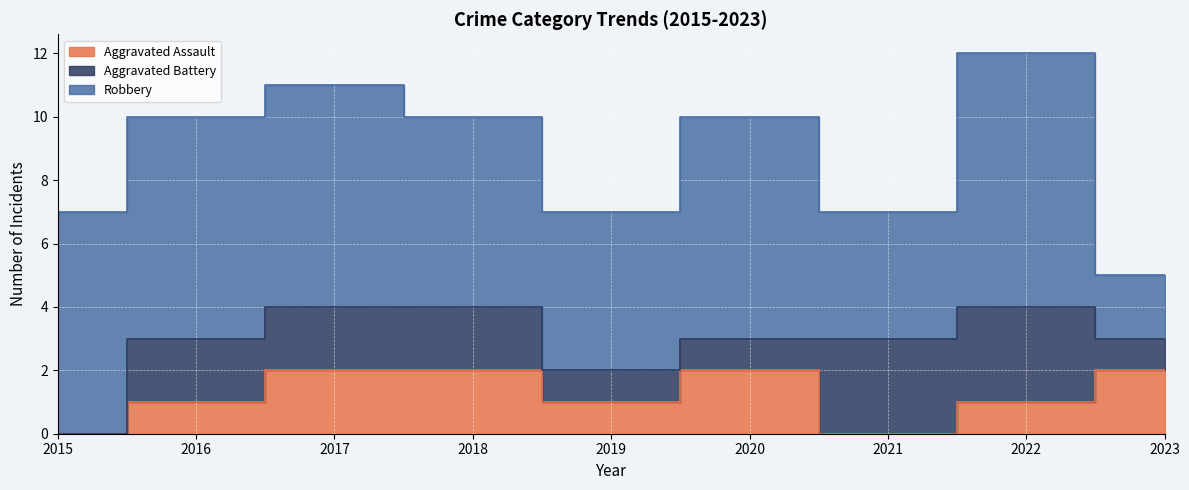

True or false: Aggravated Battery and Robbery cross at least once.

False